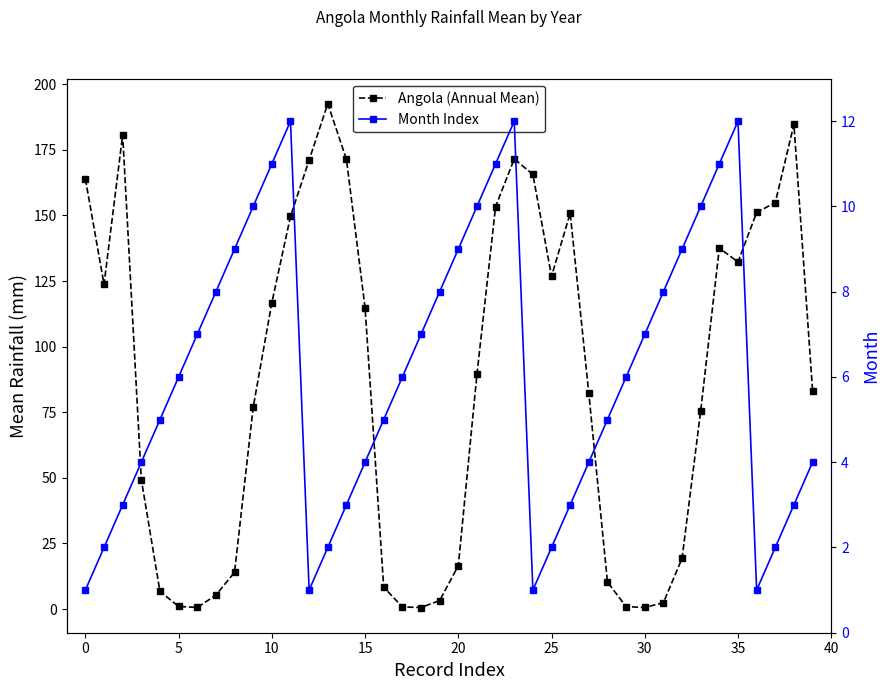

What is the value of the Month Index point at the 15th from the left?

3.0